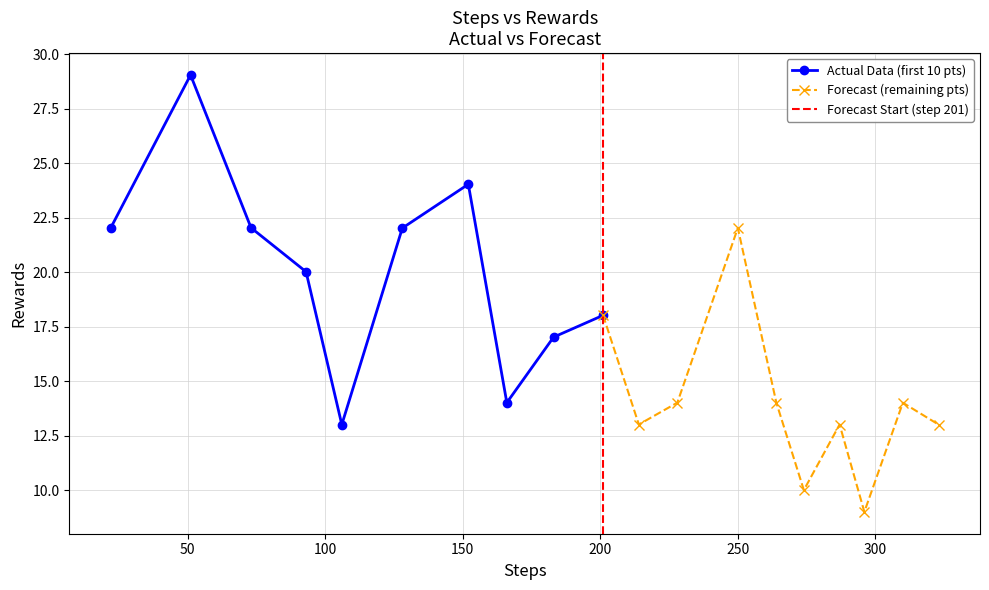

Reading right to left, what are all the values shown in this chart?

13.0	14.0	9.0	13.0	10.0	14.0	22.0	14.0	13.0	18.0	17.0	14.0	24.0	22.0	13.0	20.0	22.0	29.0	22.0